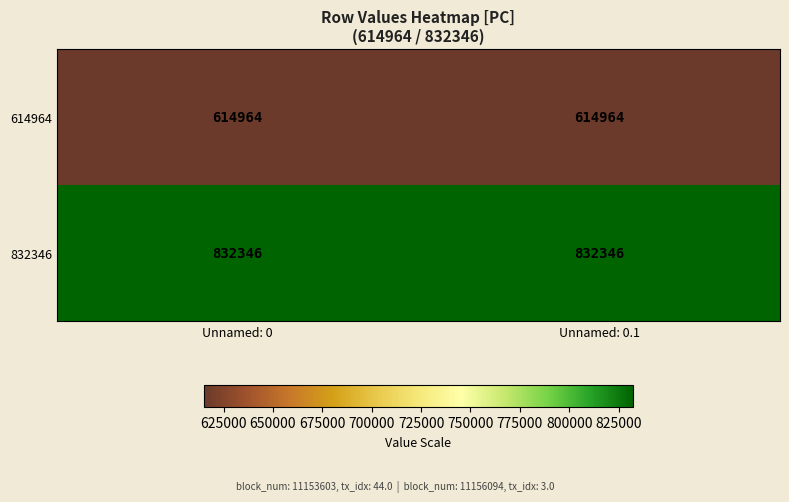

What is the total value across all series at Unnamed: 0?

1447310